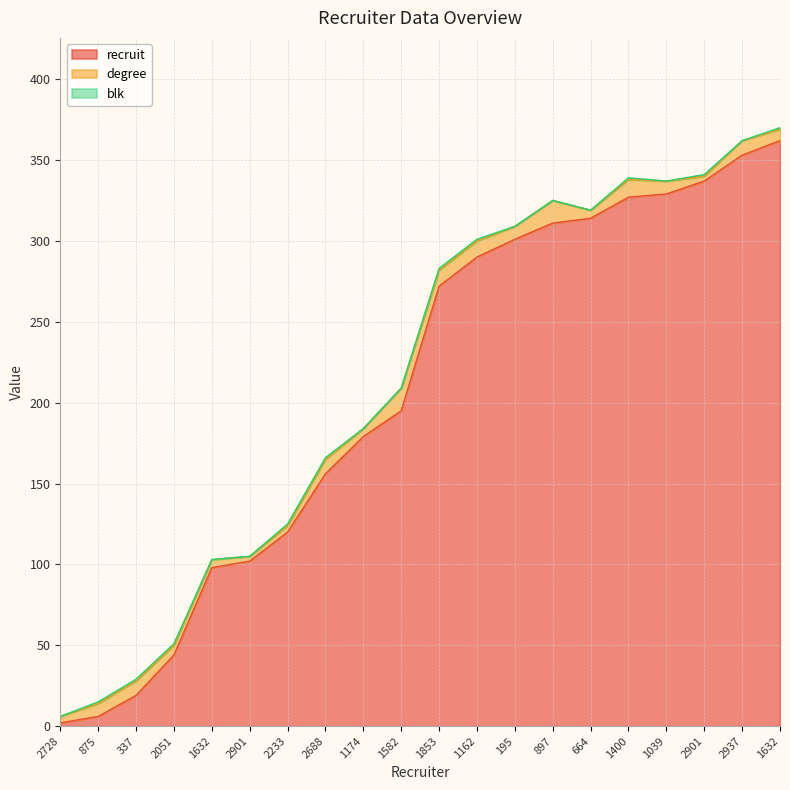

What is the total value across all series at 897?

325